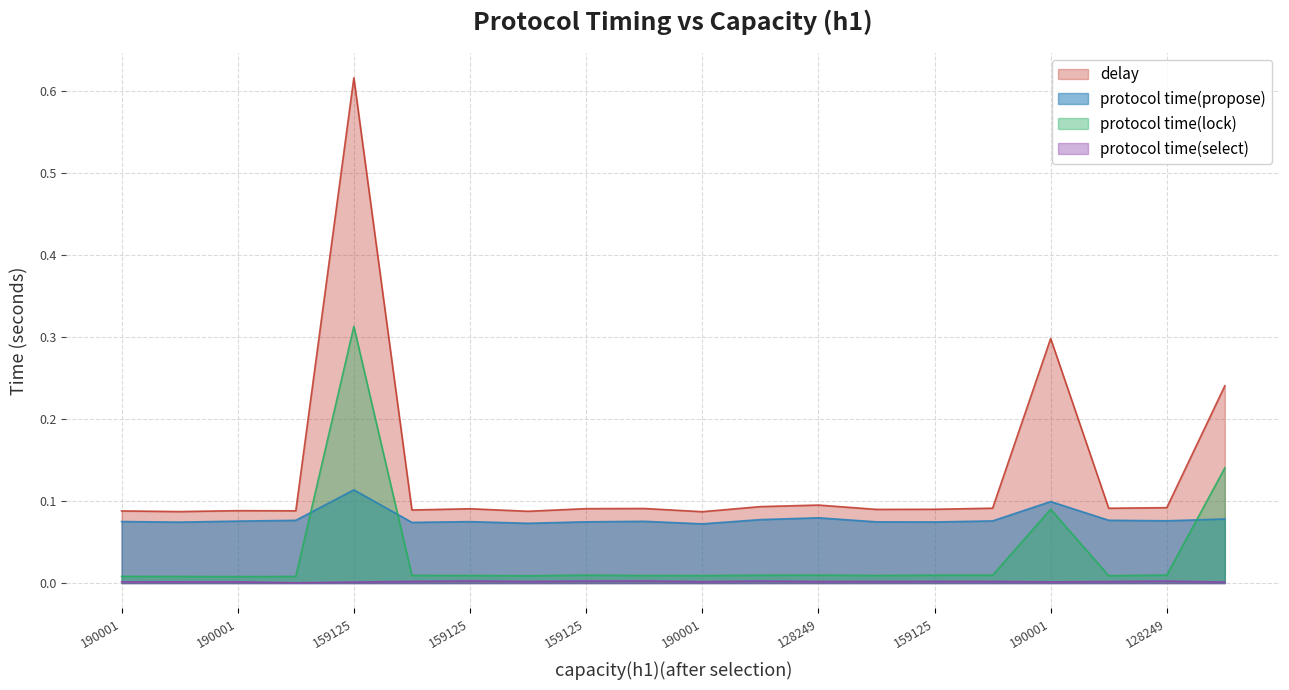

True or false: delay and protocol time(lock) intersect in this chart.

False